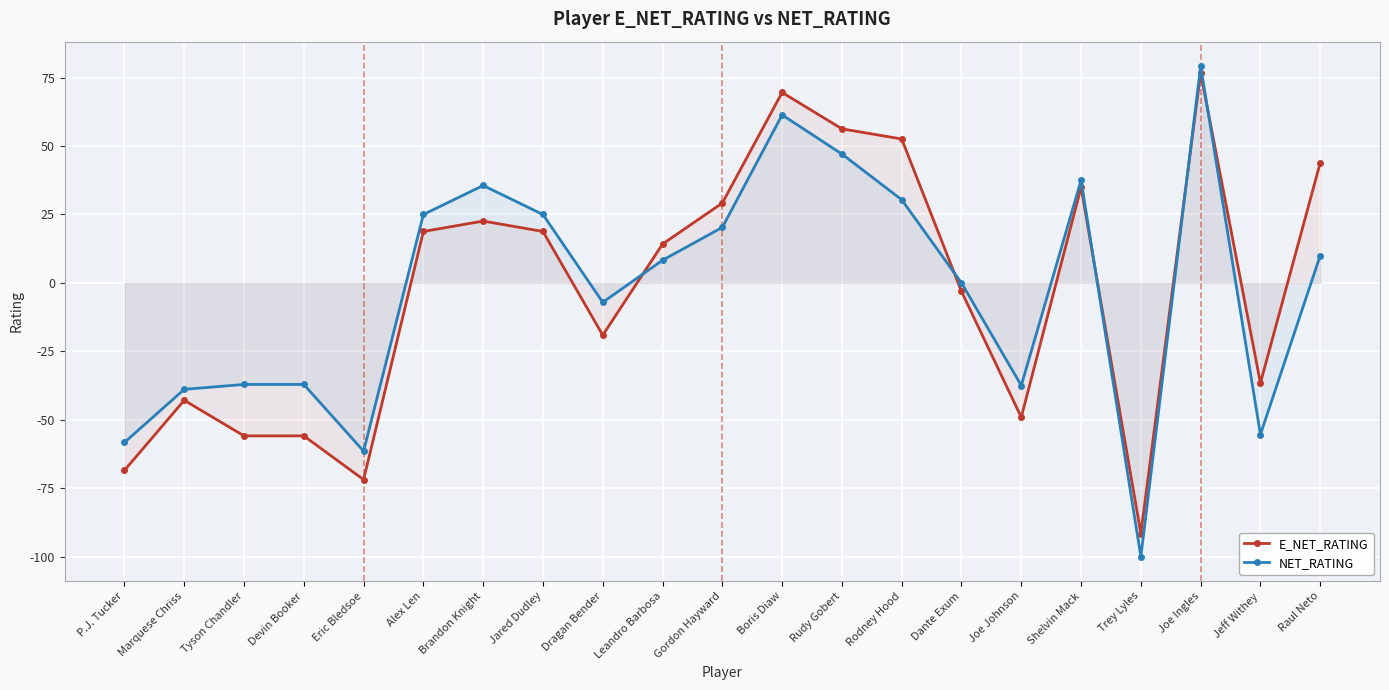

What is the maximum value for NET_RATING?

79.2